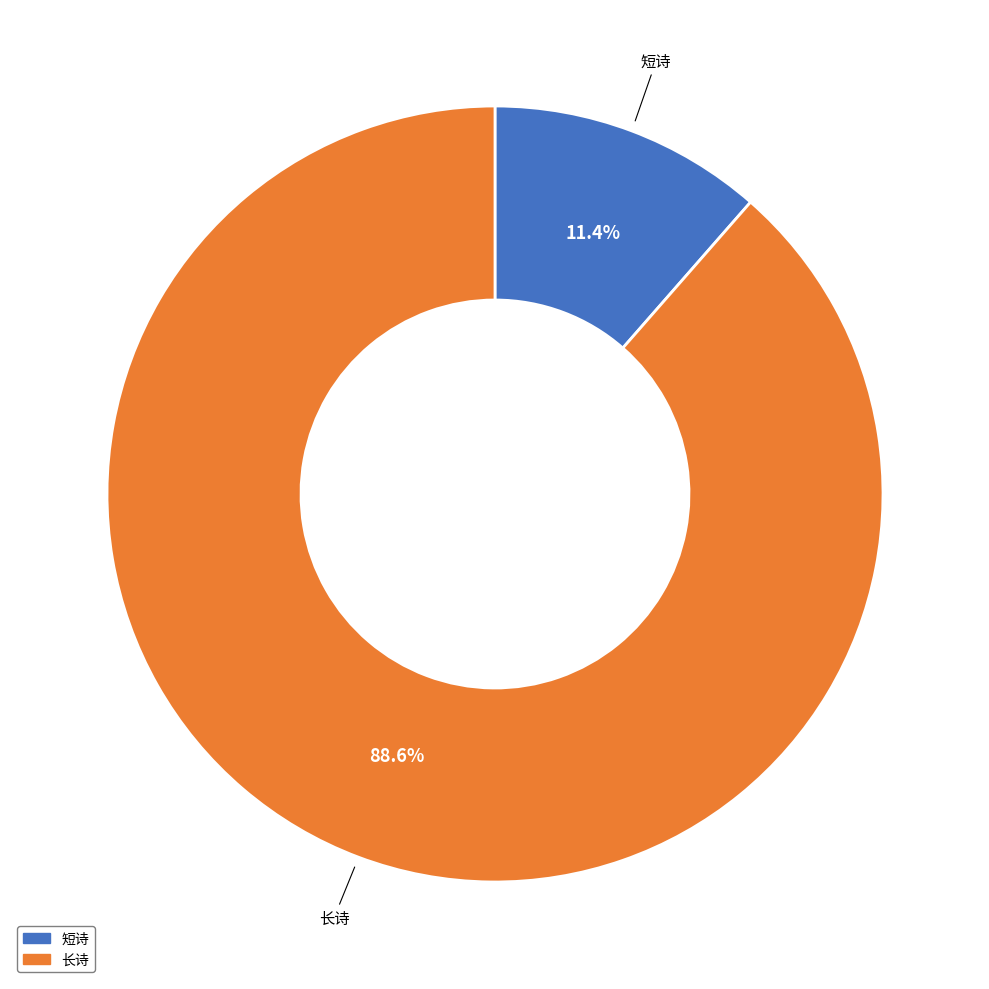

Does any single category account for the majority?

Yes